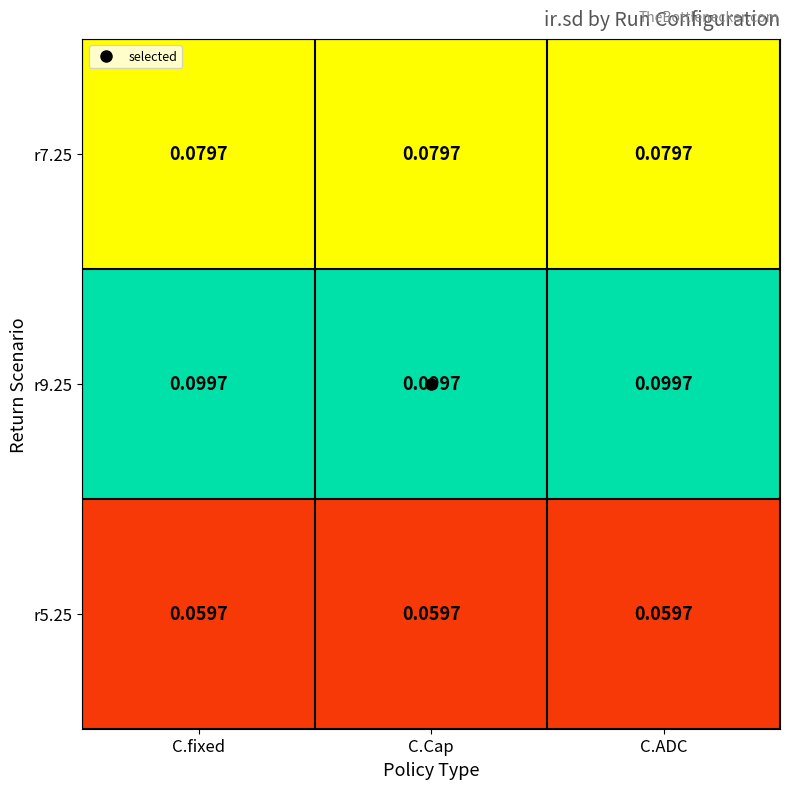

Is the value of r9.25 at C.ADC greater than the value of r5.25 at C.ADC?

Yes